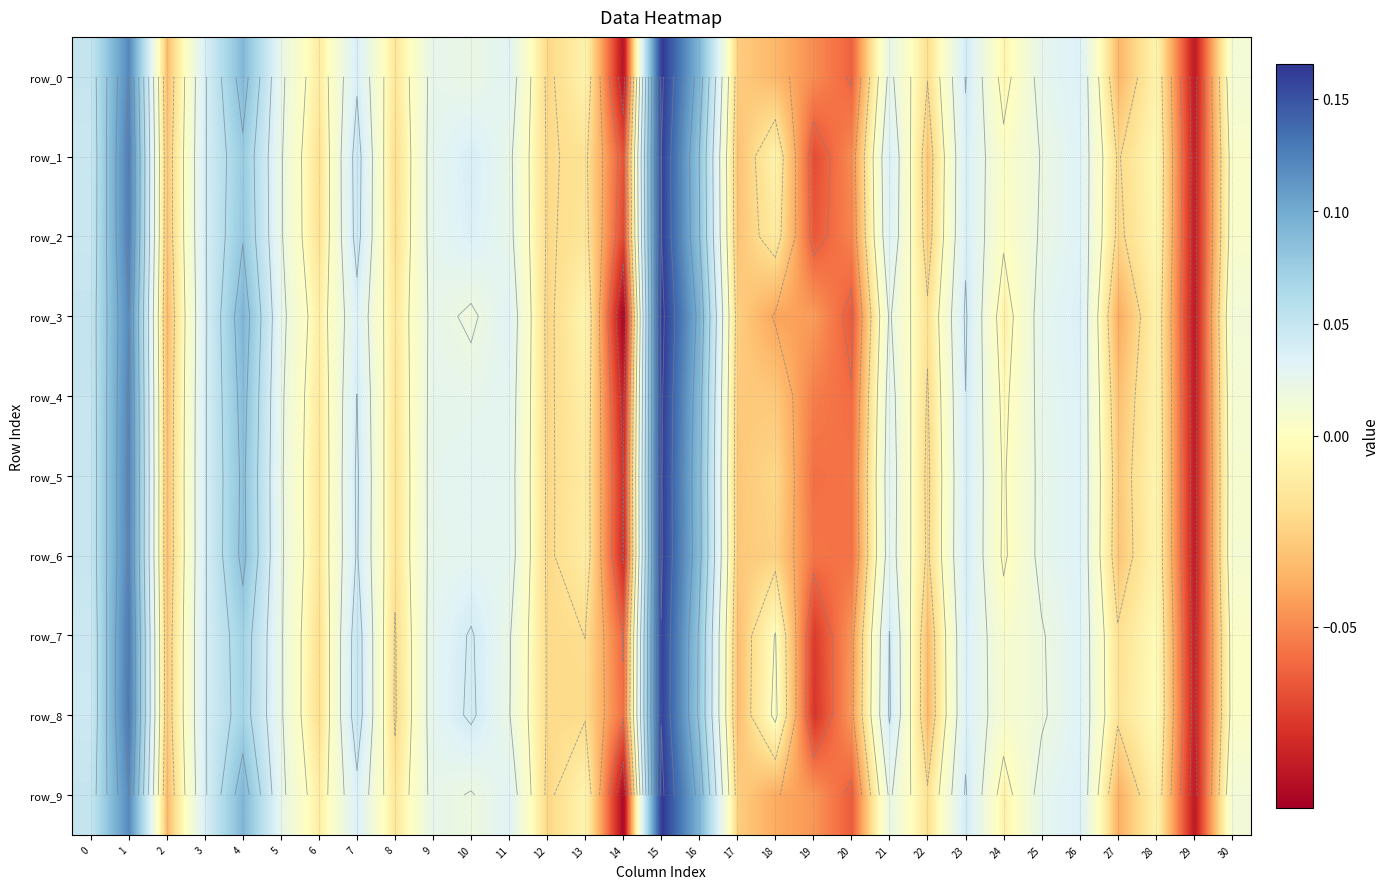

Which series has the widest spread of values?

row_3